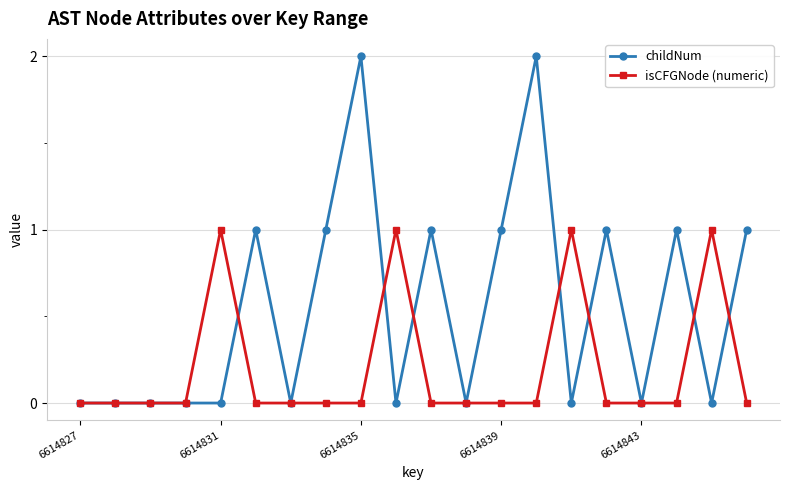

In isCFGNode (numeric), how many points are higher than both neighbors (excluding endpoints)?

4